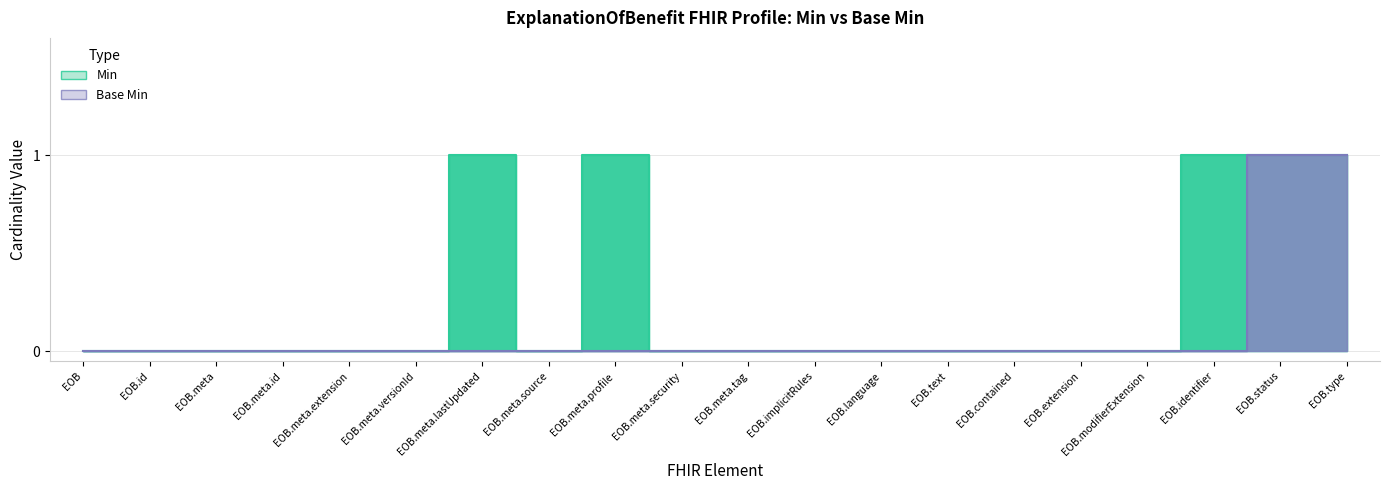

True or false: Base Min (upper) has more than 2 interior local peaks.

False